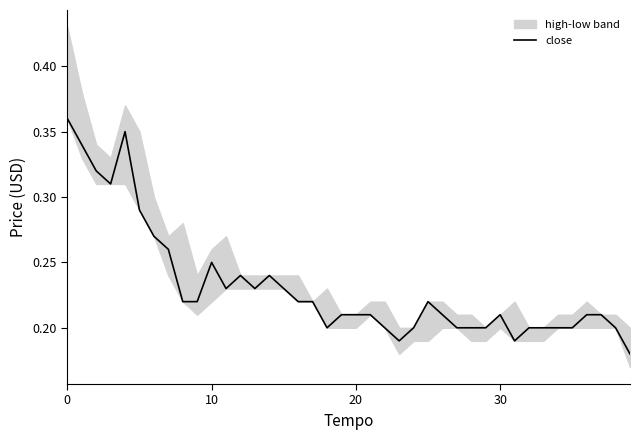

How many interior local valleys (lower than both neighbors) does the data have?

6